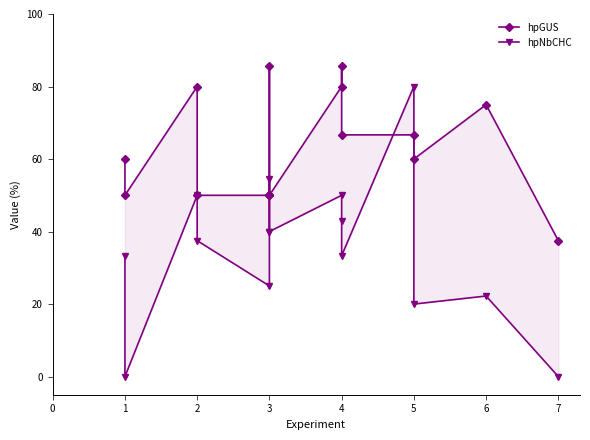

The value of hpGUS at 4 is 54.5. True or false?

False